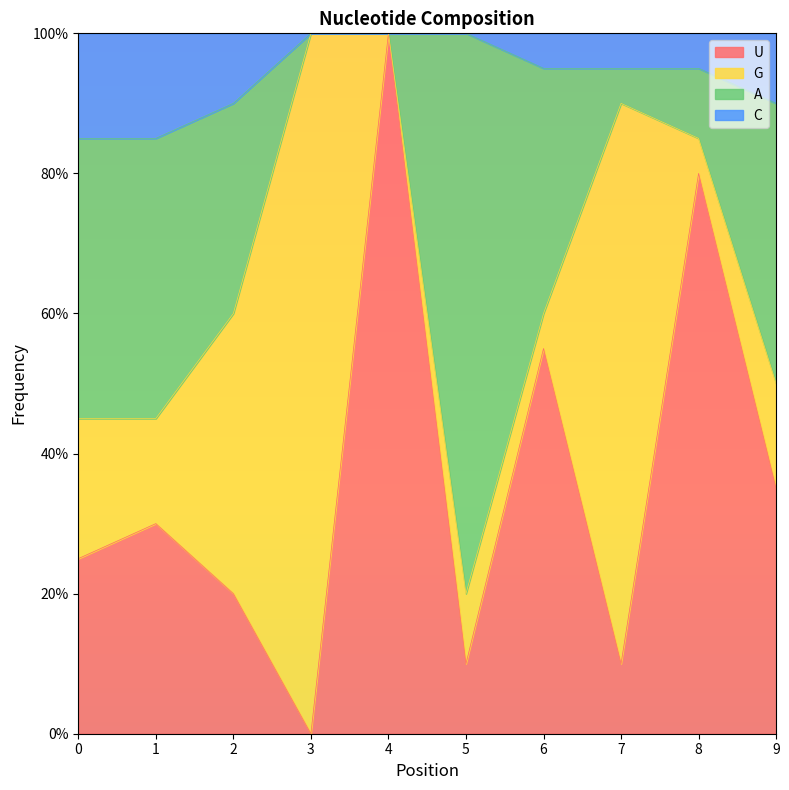

How many categories are shown in the chart?

10